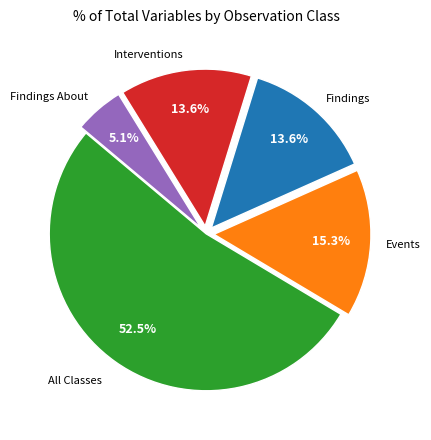

Is there any slice that represents more than half of the pie?

Yes